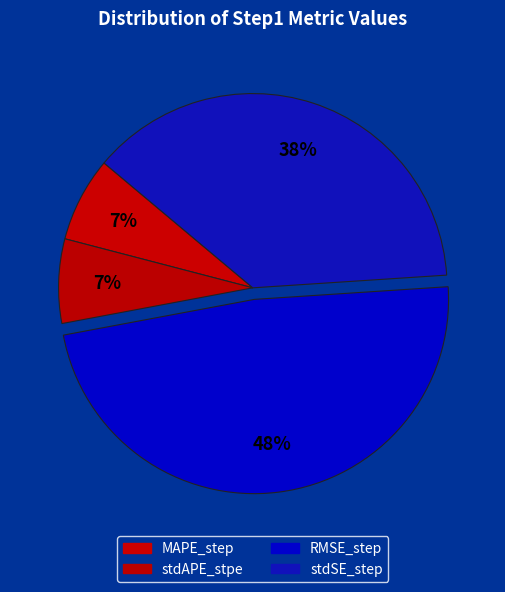

Rank the categories by value from lowest to highest.

stdAPE_stpe, MAPE_step, stdSE_step, RMSE_step